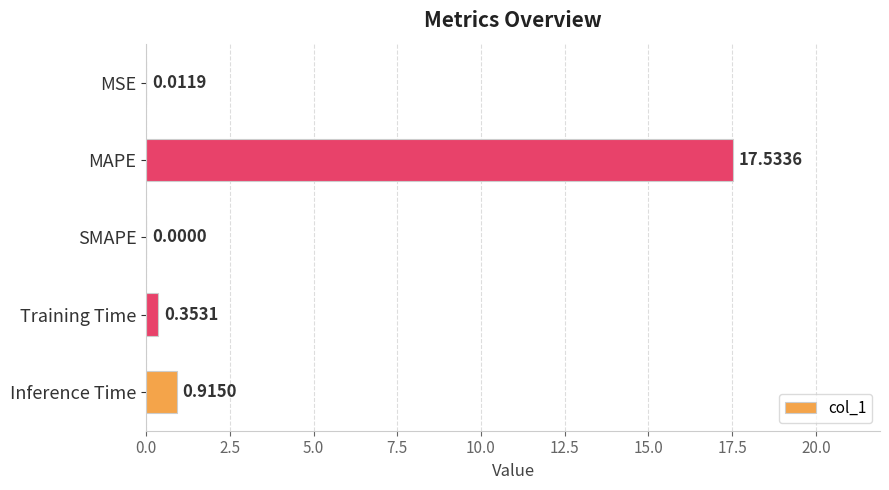

At which label is the value closest to 8?

Inference Time